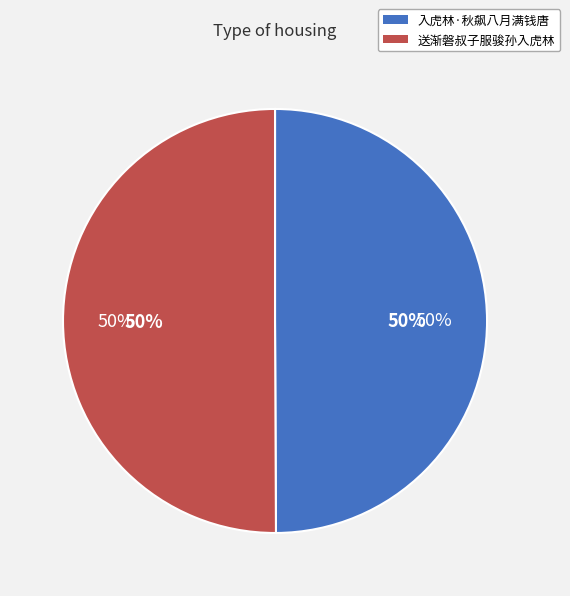

How much of the chart is everything except 入虎林·秋飙八月满钱唐?

50.1%